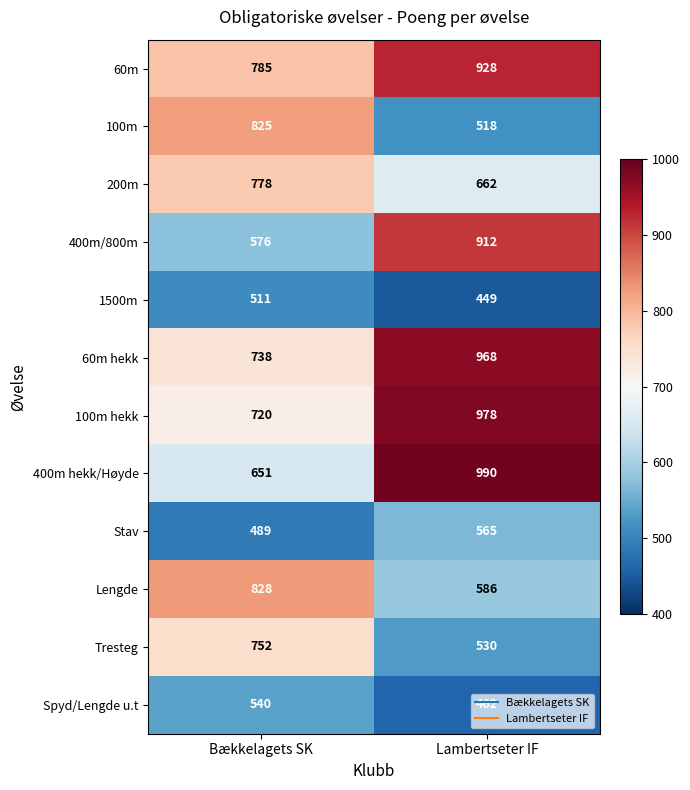

What is the spread (max minus min) of values at Bækkelagets SK?

339